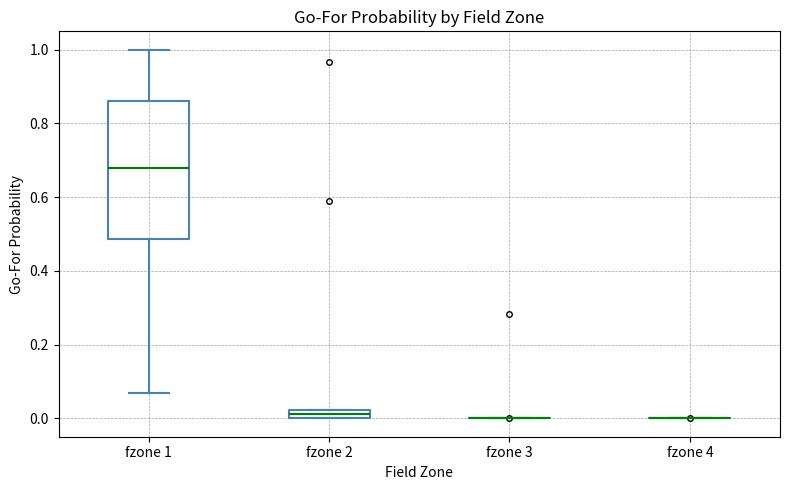

Where is the lower edge of the box for fzone 2 on the y-axis? The values are not printed on the chart, so give them approximately, as read against the axis.

0.00